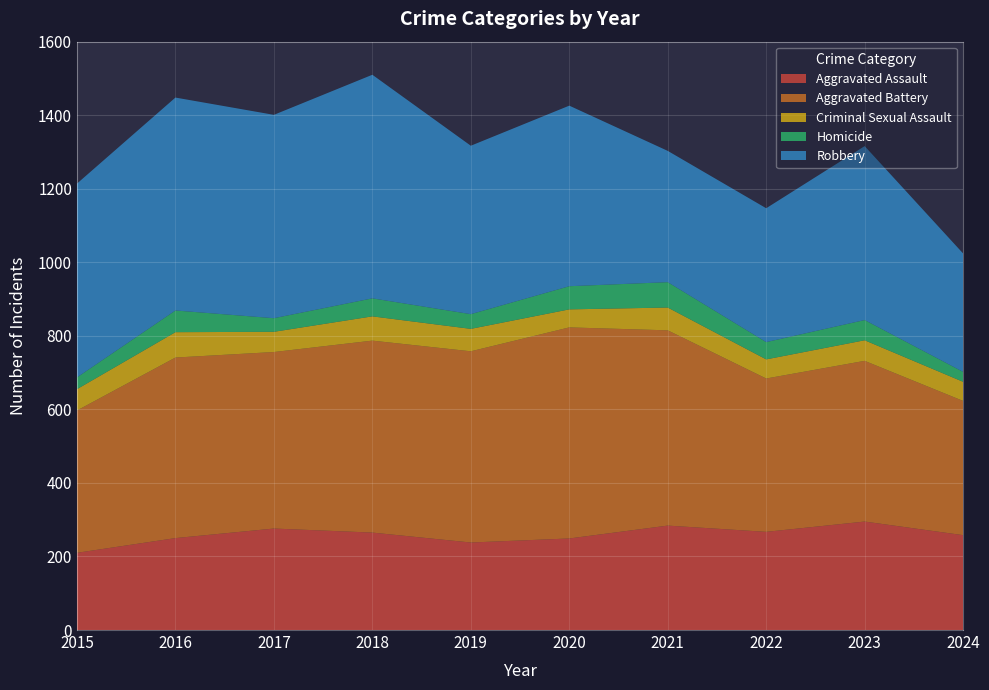

Reading left to right, extract all data points from this chart.

Aggravated Assault: 210	250	276	265	238	249	284	267	295	258
Aggravated Battery: 387	491	480	522	520	574	531	417	437	365
Criminal Sexual Assault: 58	69	55	66	61	49	62	52	56	52
Homicide: 32	59	37	49	40	63	69	47	55	27
Robbery: 527	579	553	608	458	491	357	364	473	322